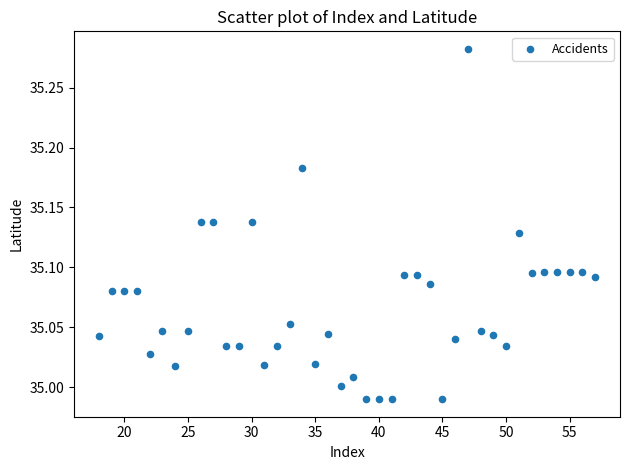

What is the range of X values (max minus min)?

39.0